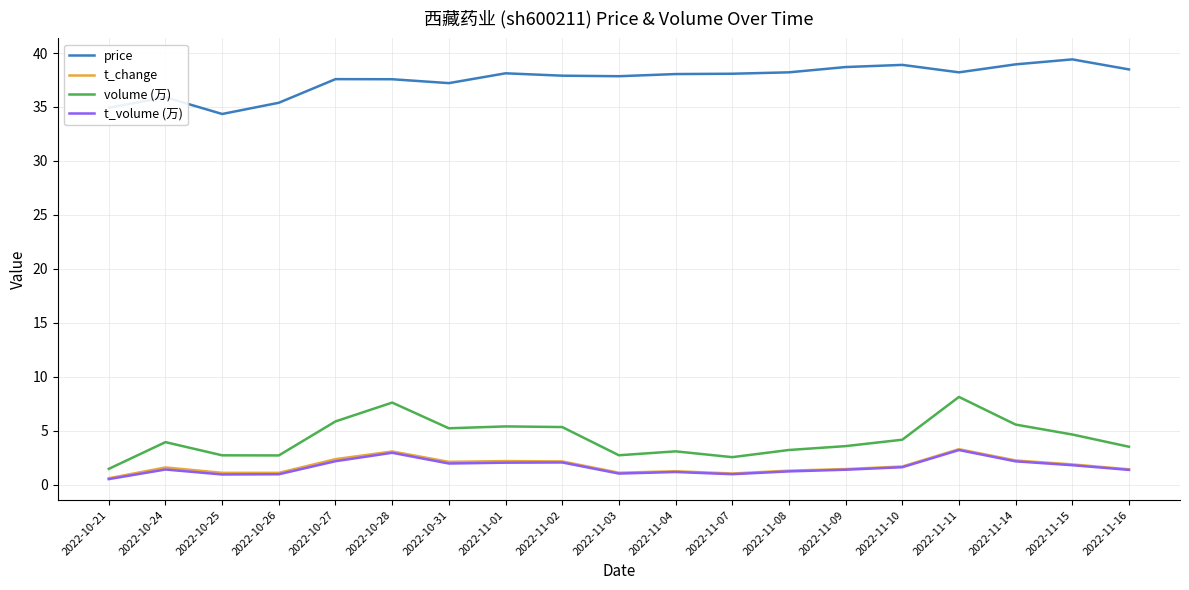

What is the total value across all series at 2022-11-04?

43.5